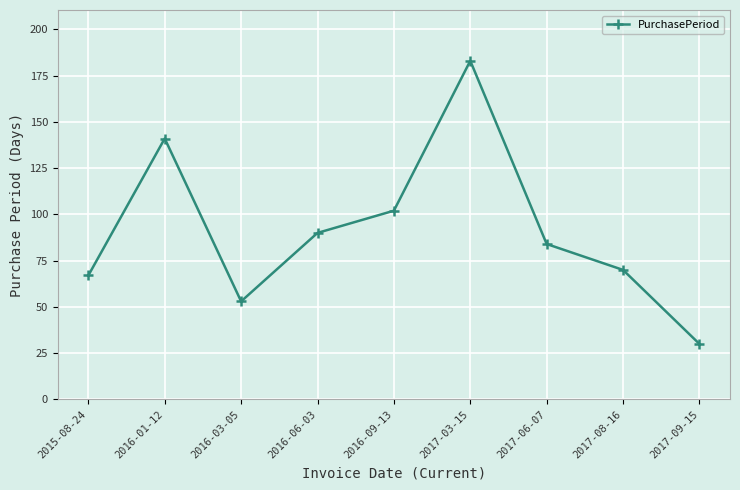

What is the label of the 2nd point from the left?

2016-01-12